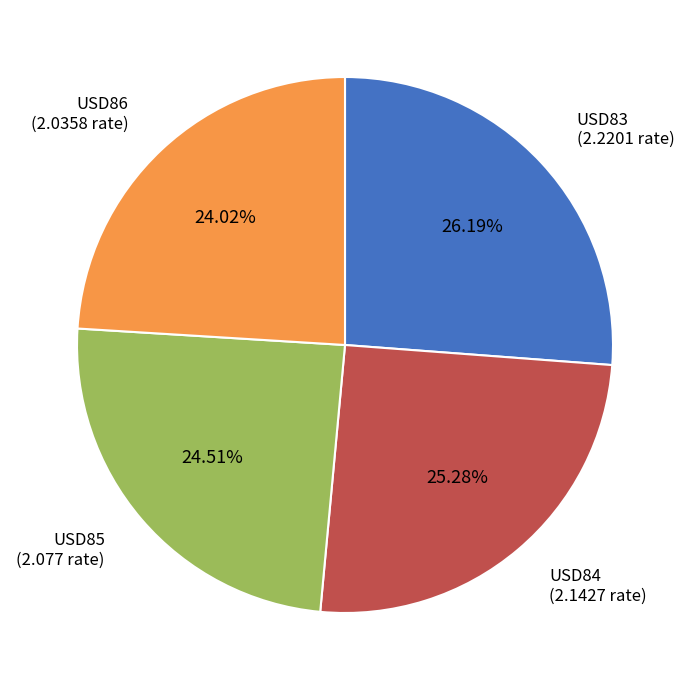

Does any single category account for the majority?

No